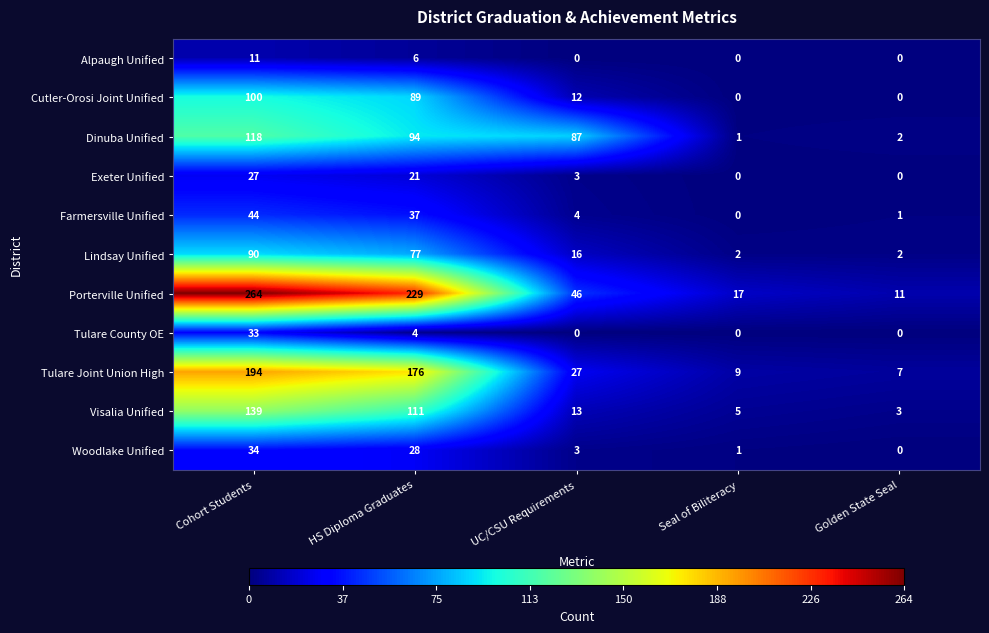

What is the difference between the Tulare County OE values at UC/CSU Requirements and HS Diploma Graduates?

4